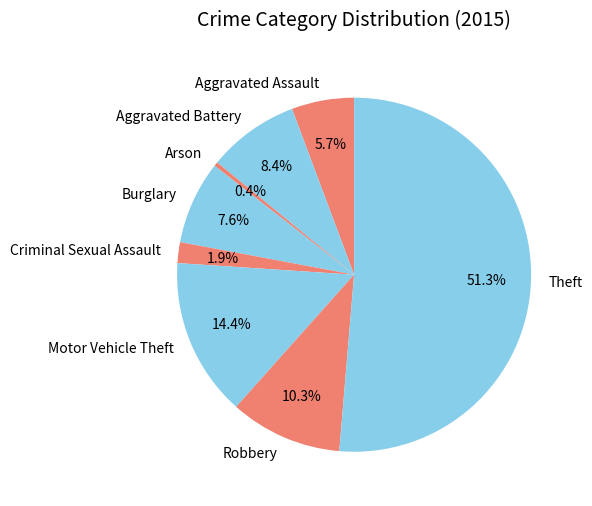

How many segments does this pie chart have?

8